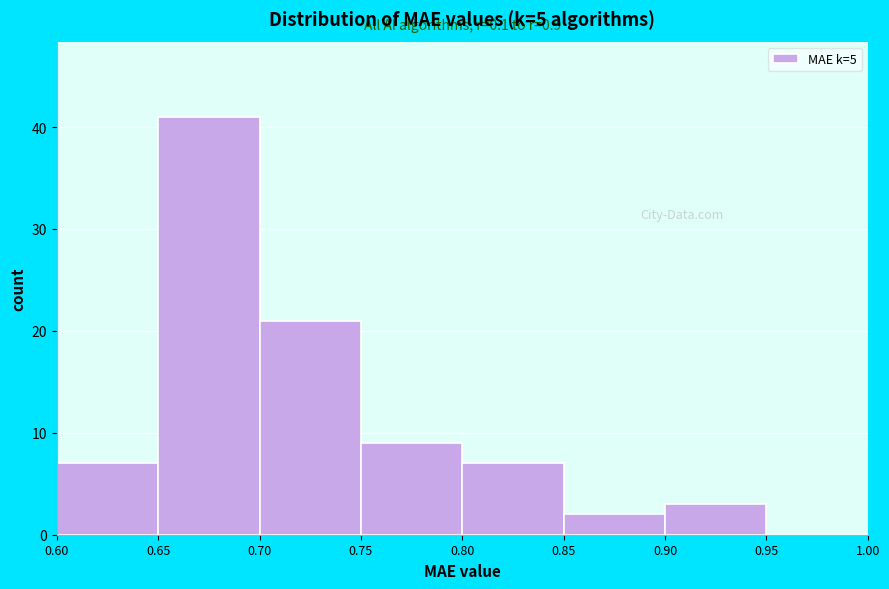

Which range on the x-axis has the tallest bar?

0.65 to 0.70